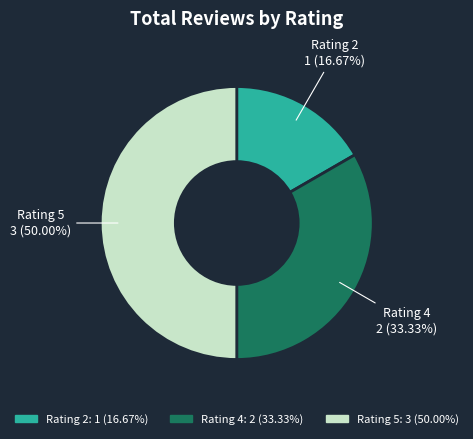

Do Rating 5: 3 (50.00%) and Rating 4: 2 (33.33%) together represent more than half of the pie?

Yes